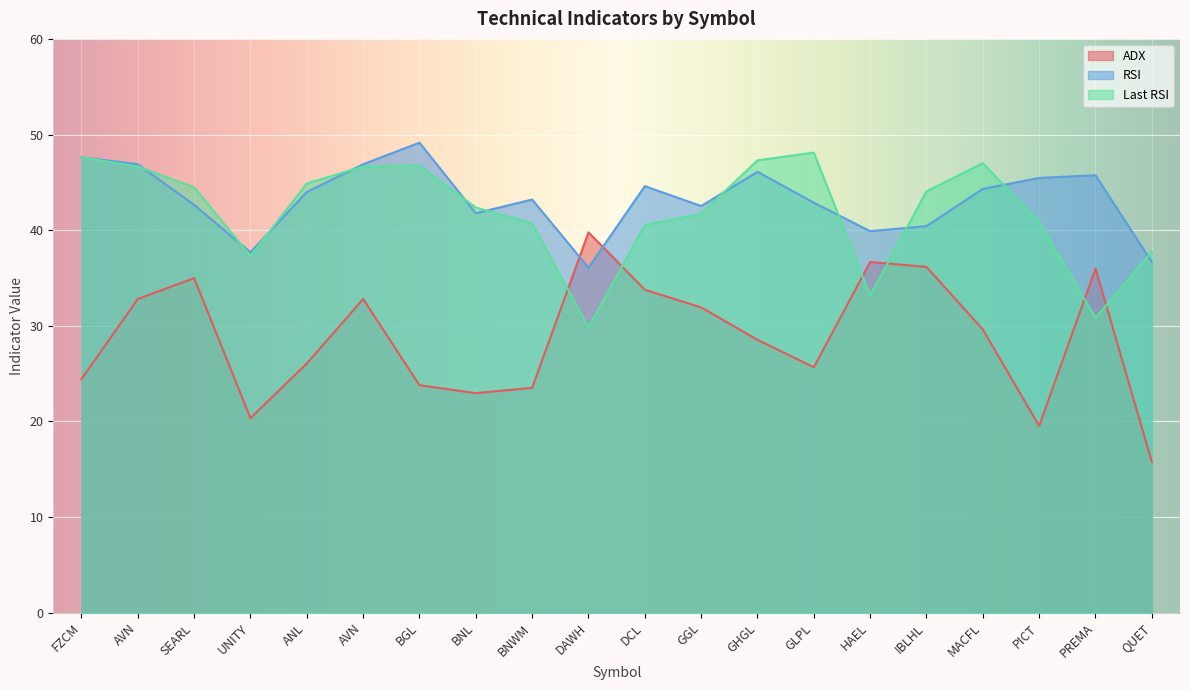

Which series has the largest range (max minus min)?

ADX